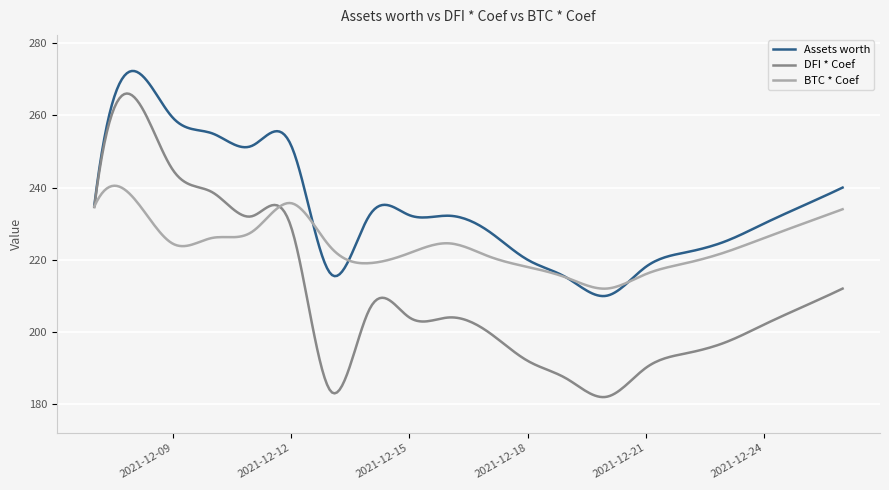

Which series has the largest total across all categories?

Assets worth